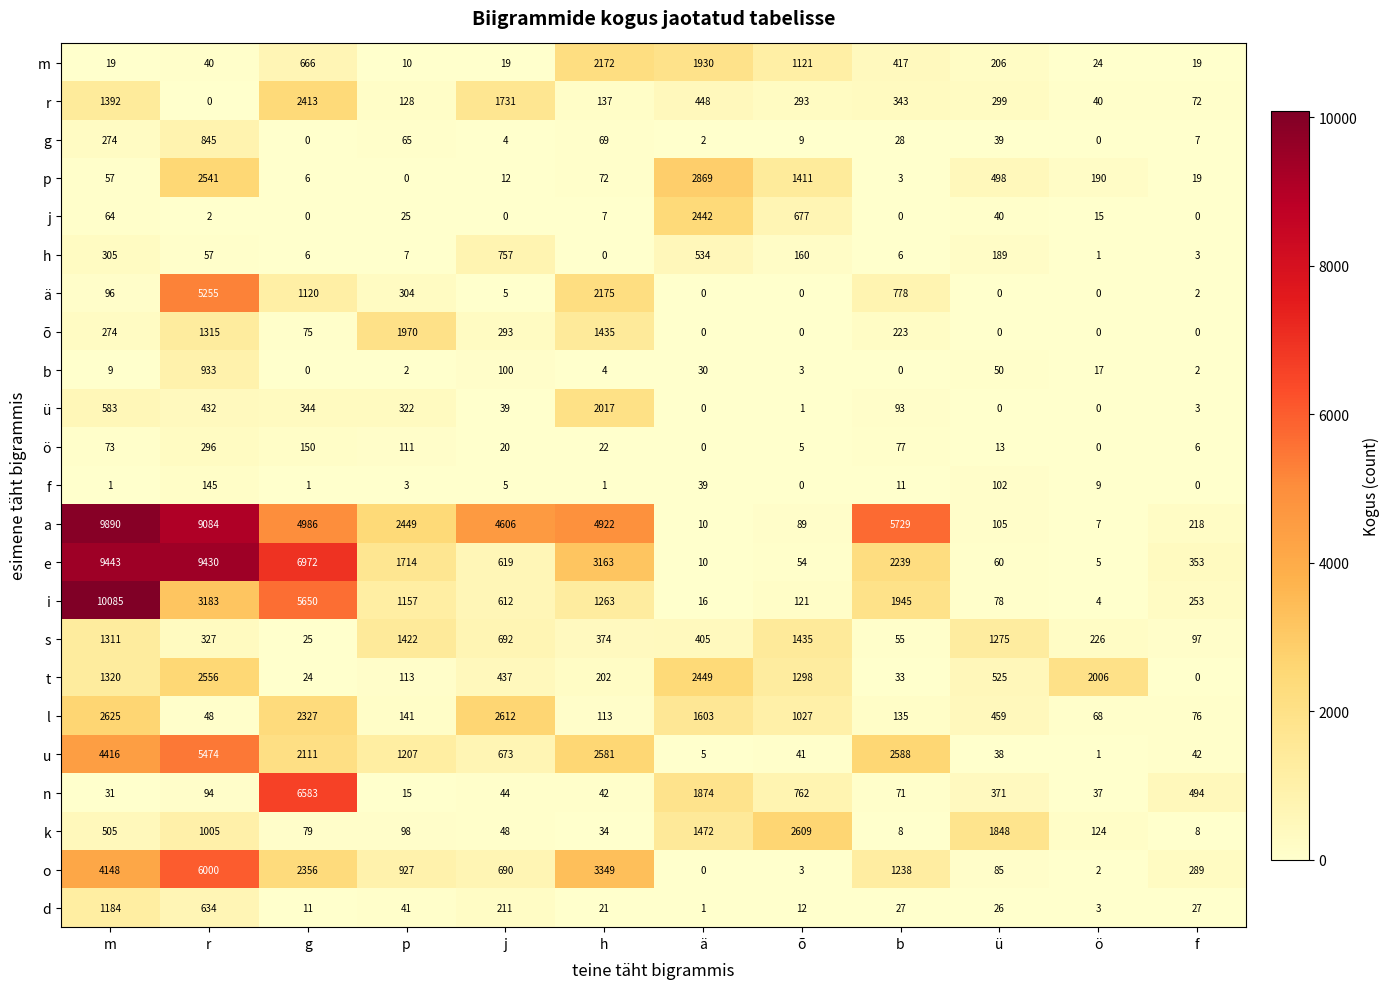

At which category is the sum across all series the highest?

r